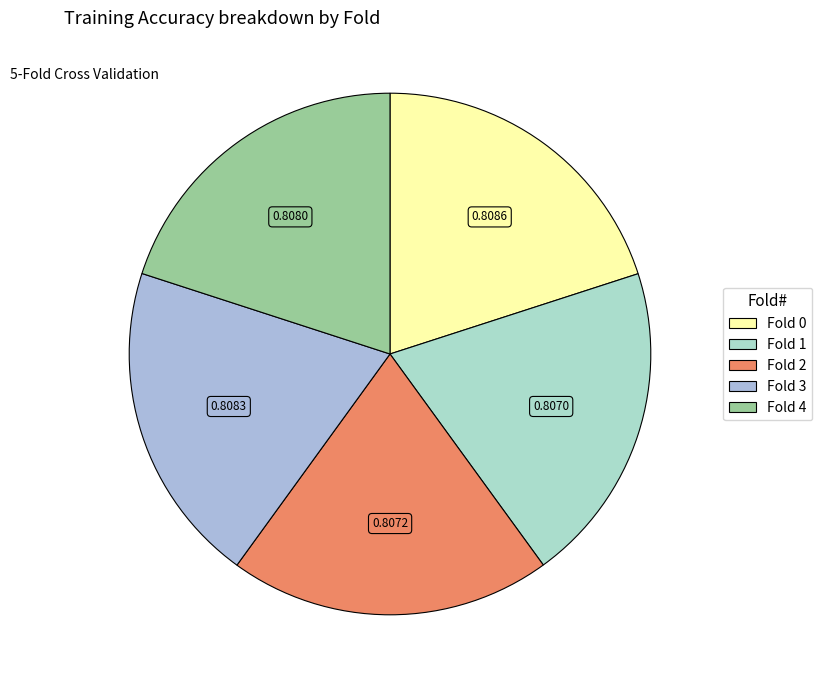

Rank the categories by value from lowest to highest.

Fold 1, Fold 2, Fold 4, Fold 3, Fold 0